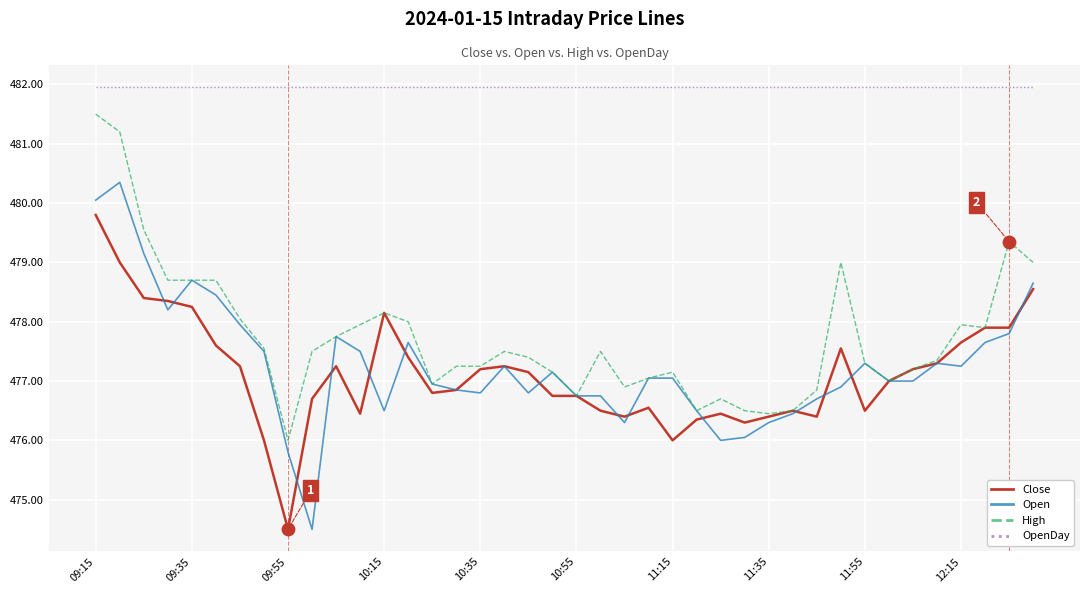

At how many categories does at least one series exceed 475?

40